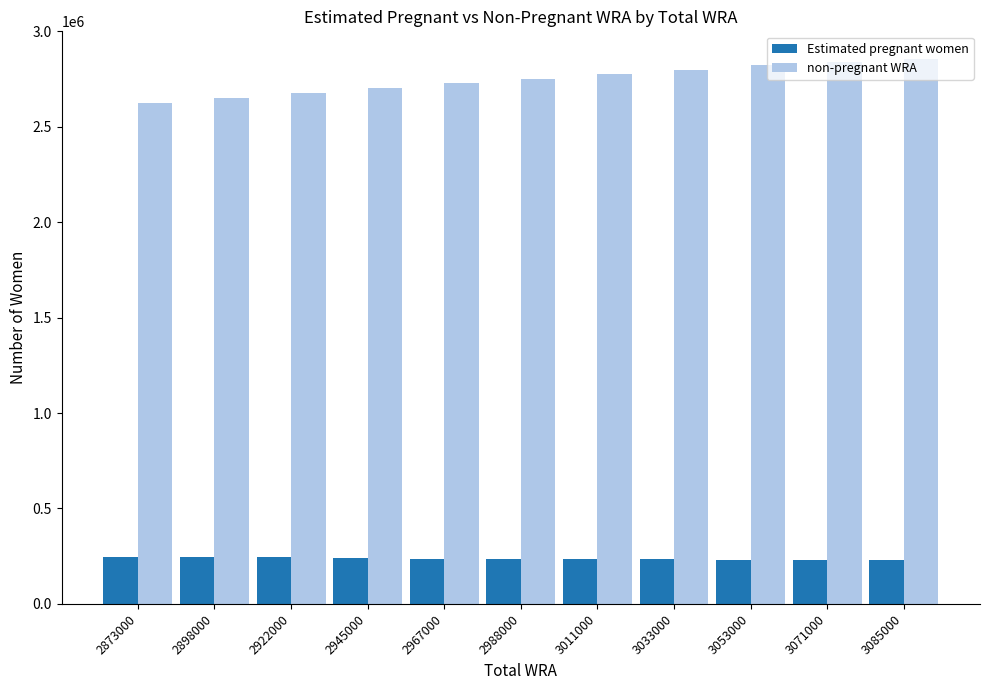

Is it true that Estimated pregnant women equals 343282.2 at 2873000?

False